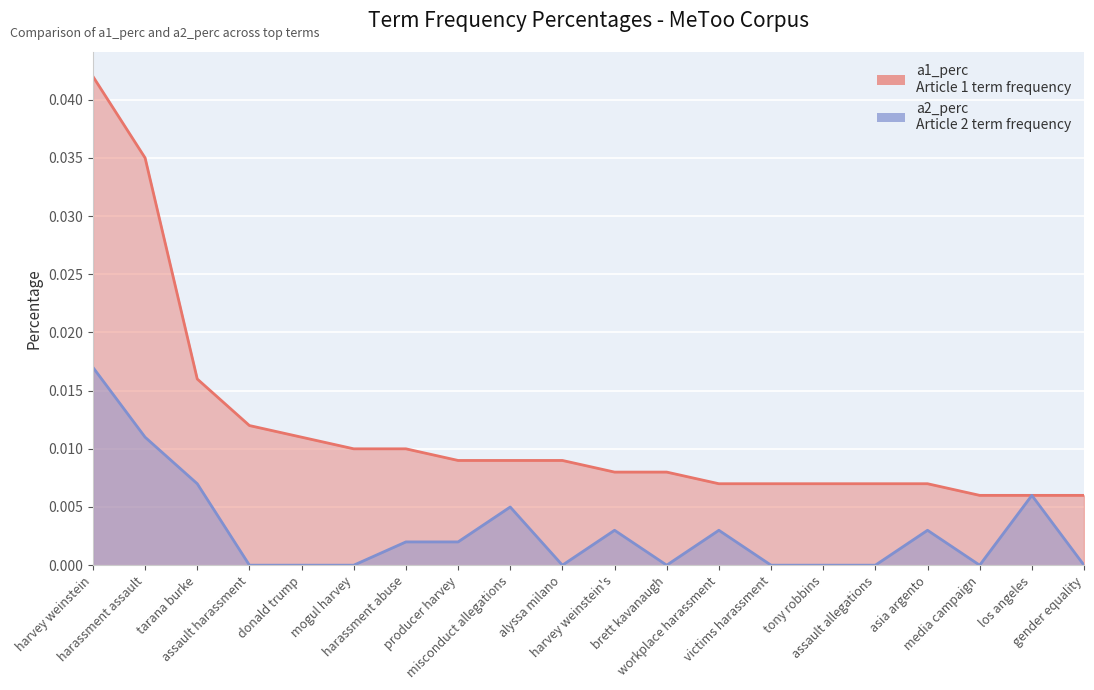

Rank the series by their average value, from lowest to highest.

a2_perc, a1_perc